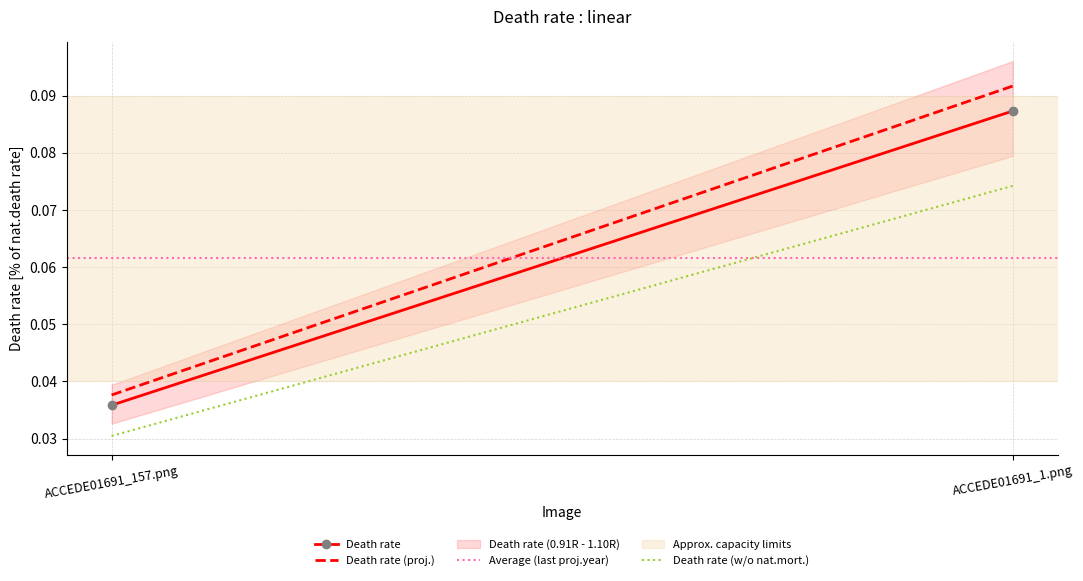

List the labels in order of Average (last proj.year) value, largest first.

ACCEDE01691_157.png, ACCEDE01691_1.png